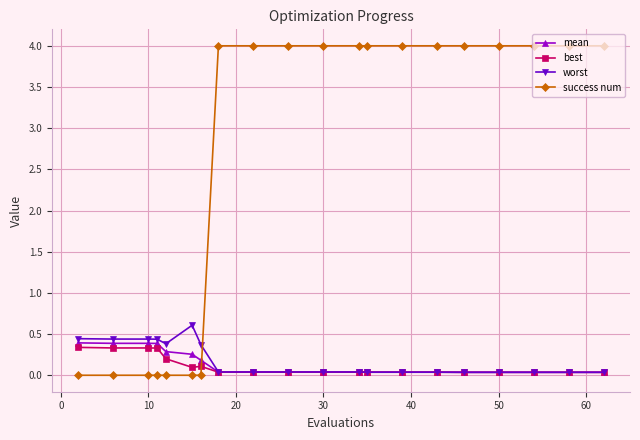

What is the greatest value displayed?

4.0